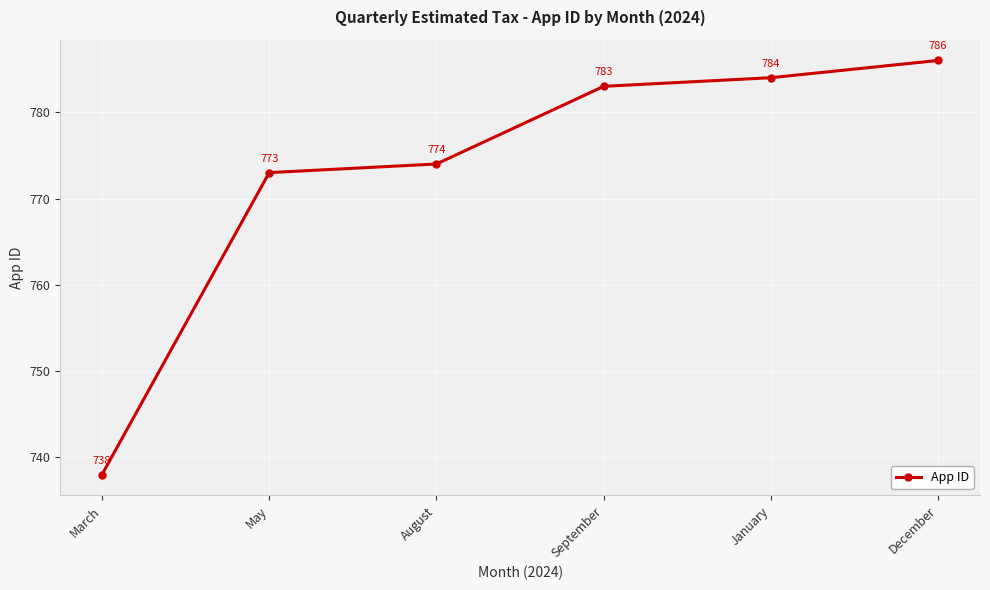

Reading left to right, what are all the values shown in this chart?

738	773	774	783	784	786